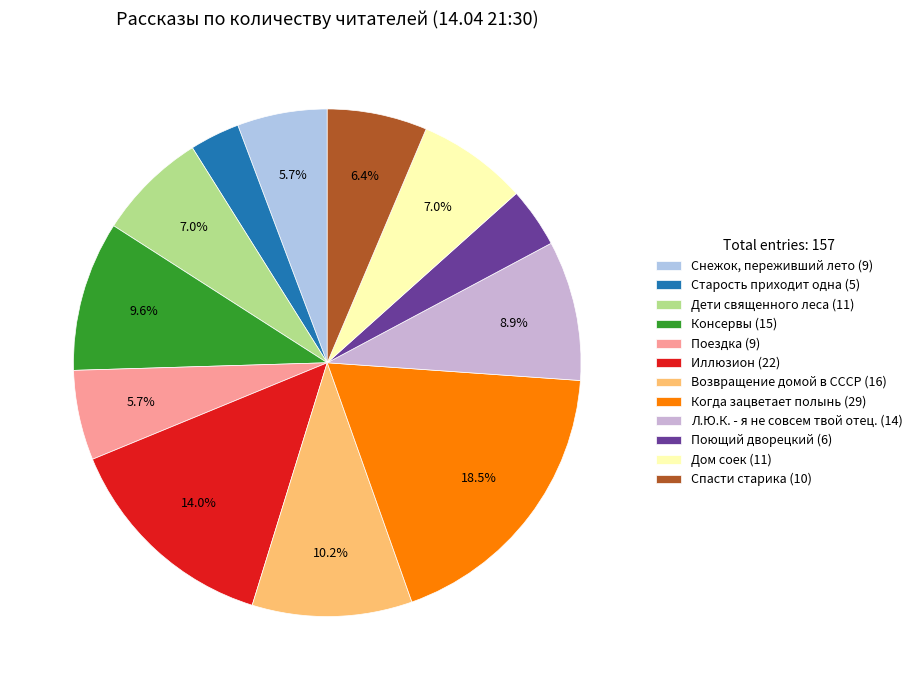

Is Дети священного леса the majority of the pie?

No